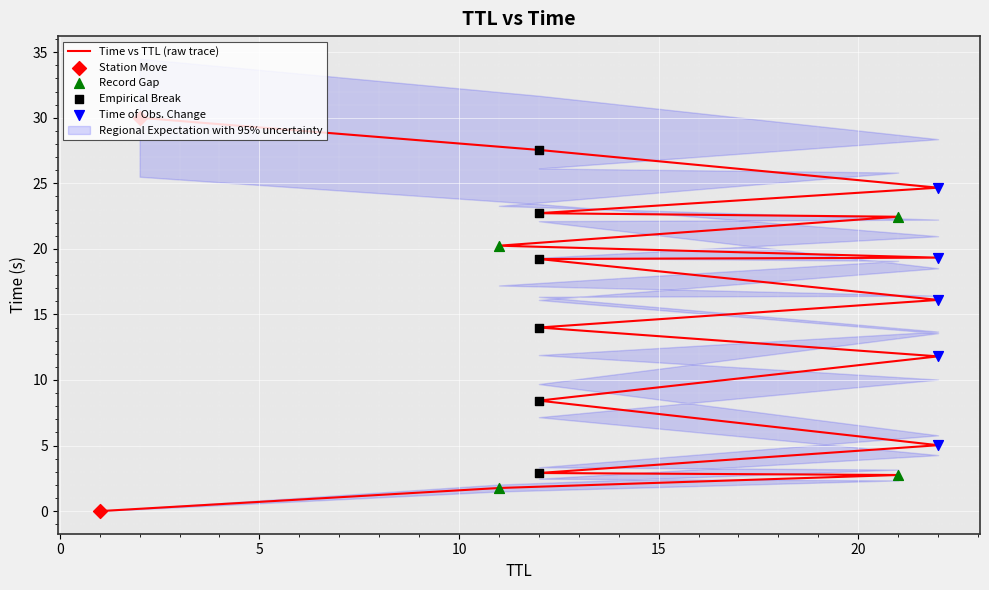

Between 1 and 22, which is larger?

22